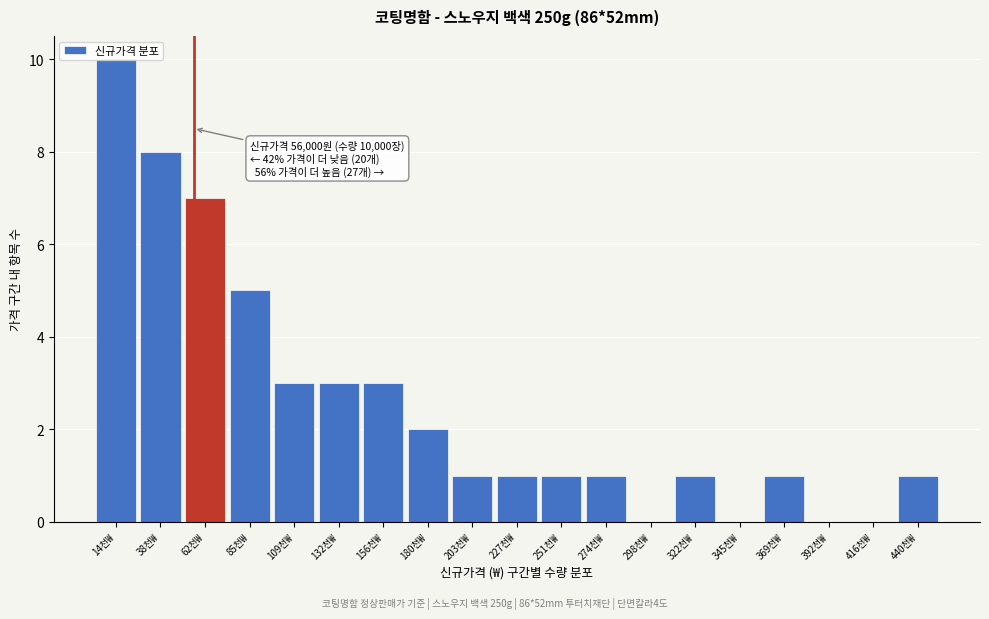

At which category does the chart reach its peak across all series?

14천₩